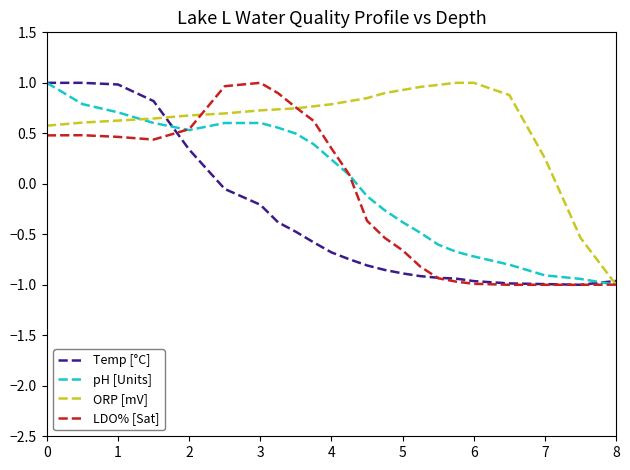

What is the minimum value for LDO% [Sat]?

-1.0